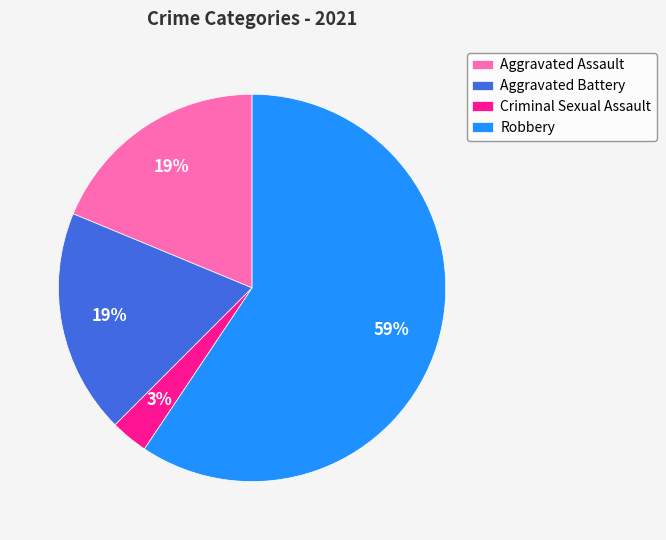

Between Criminal Sexual Assault and Robbery, which is larger?

Robbery